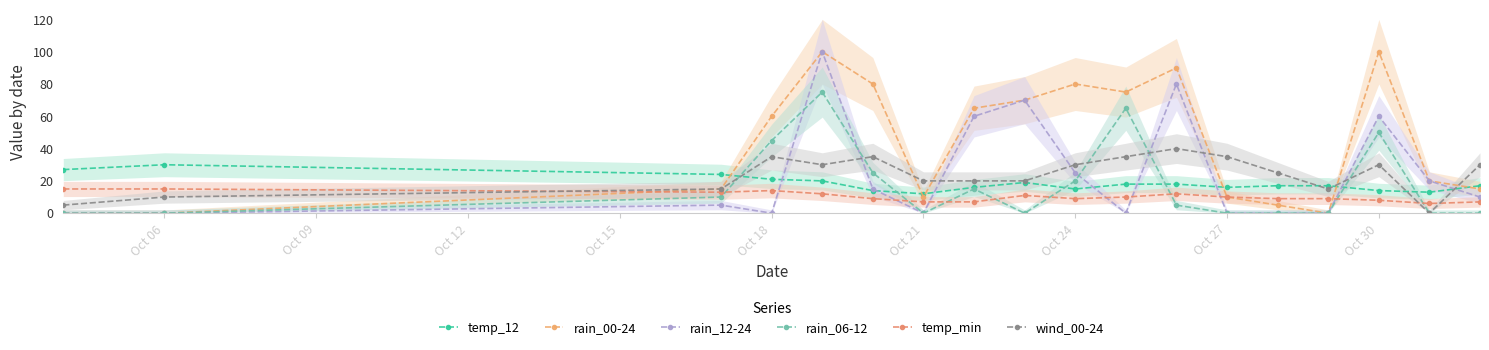

True or false: wind_00-24 has a value of 6 at Oct 12.

False